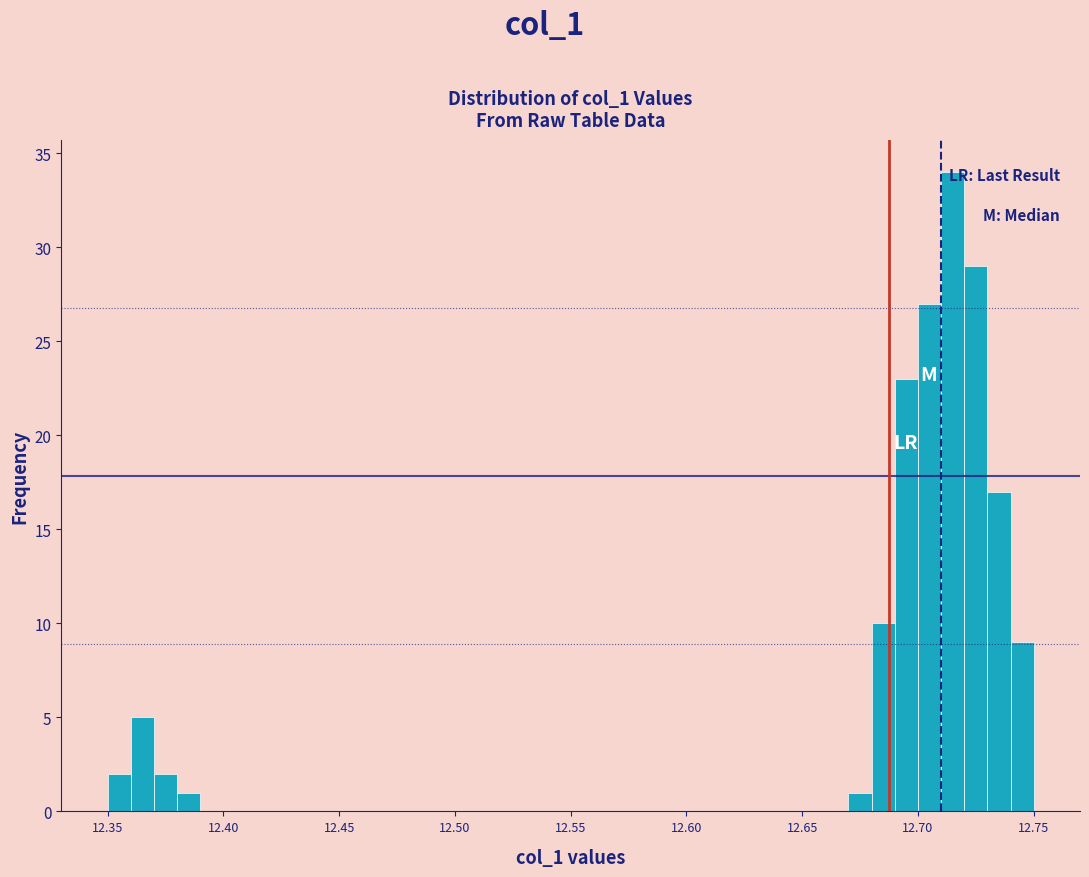

Around what value on the x-axis is the tallest bar? Give the approximate position of its centre, as read against the axis.

12.715